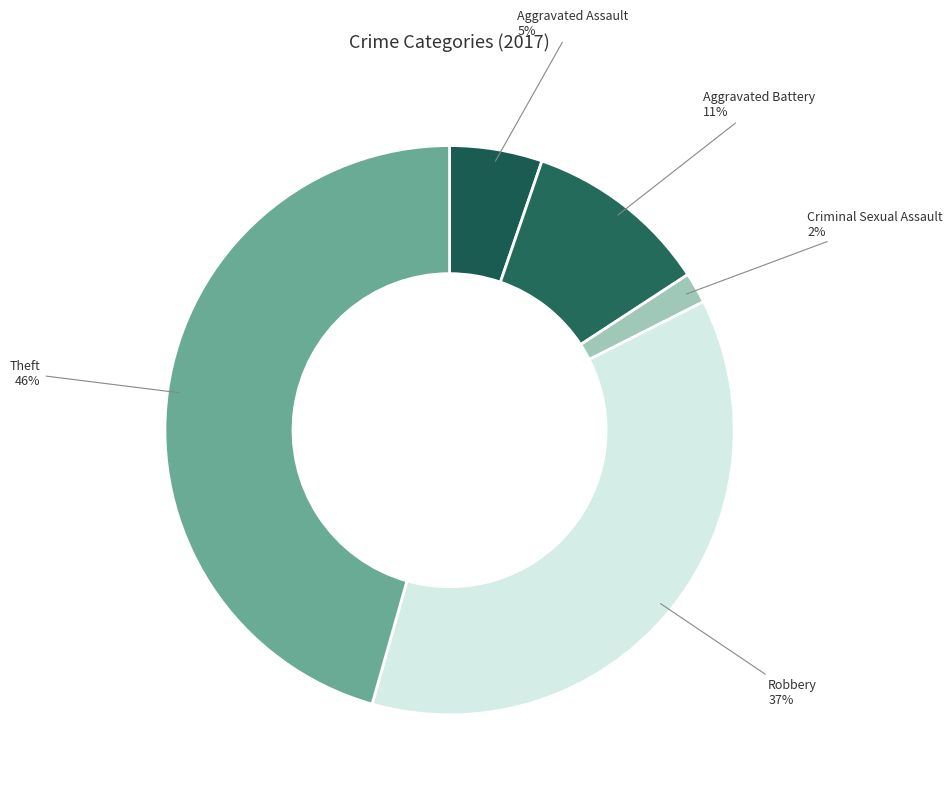

To the nearest percent, what portion does Theft represent?

46%